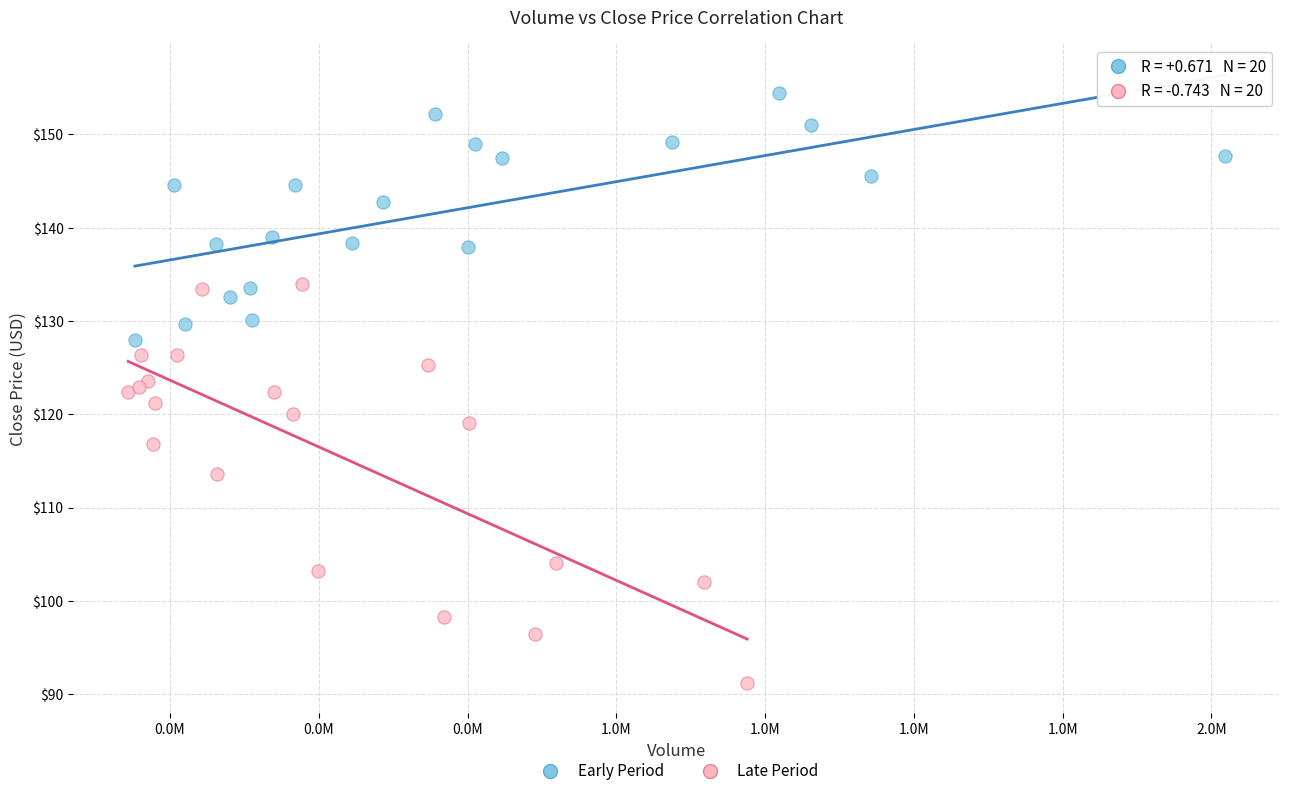

Which series has the largest Y range (max minus min)?

Late Period